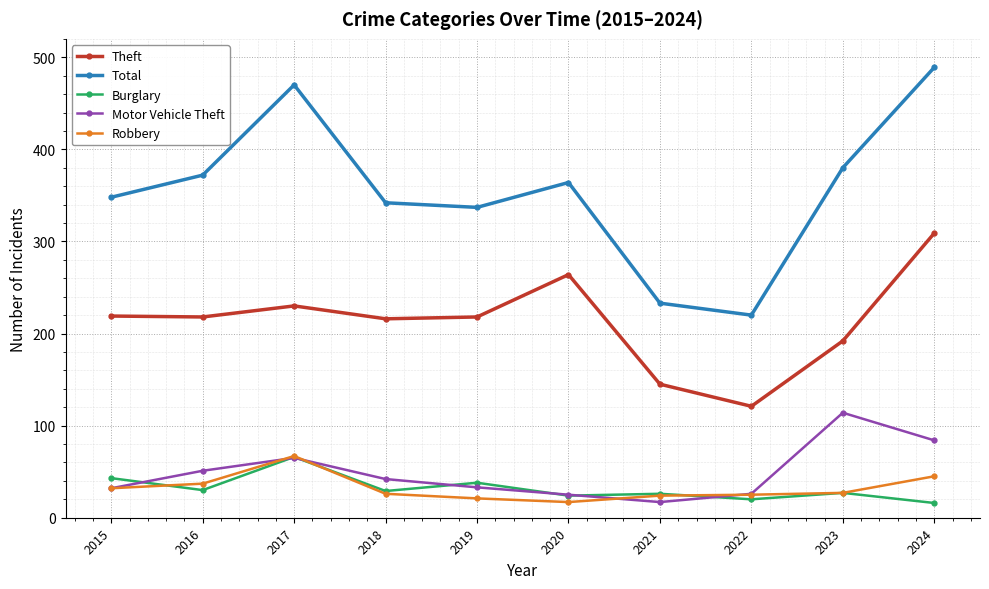

True or false: Total and Motor Vehicle Theft cross at least once.

False